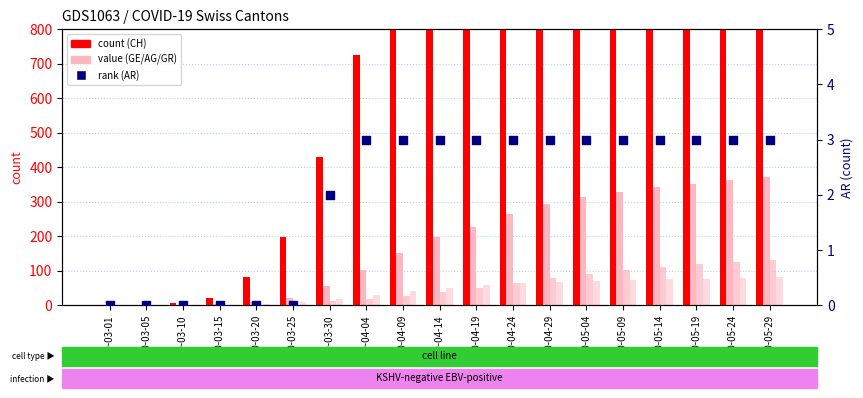

Is the value of CH at 2020-05-04 greater than the value of AR at 2020-05-19?

Yes